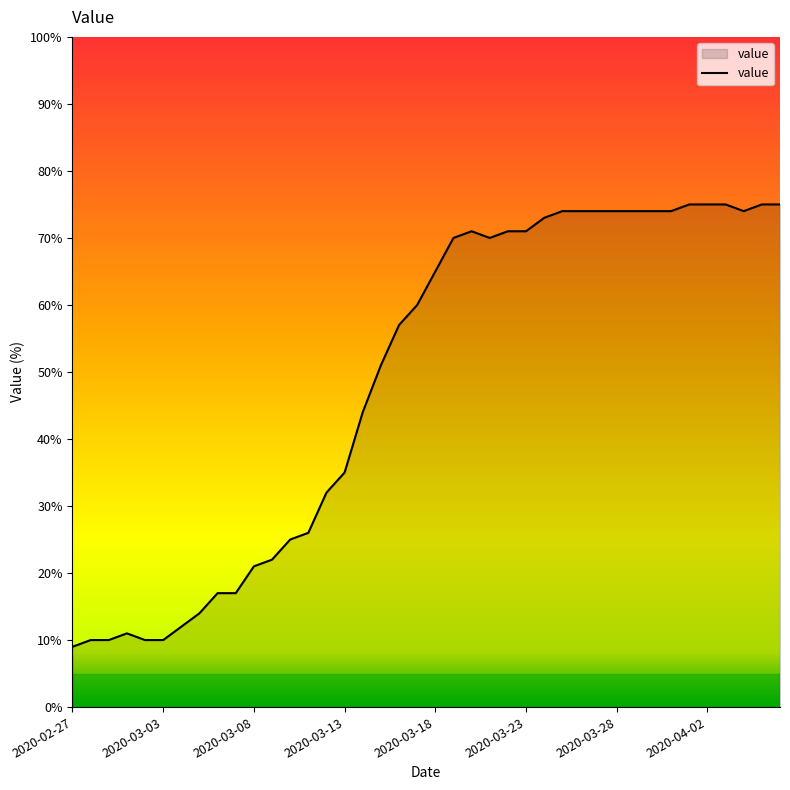

What is the smallest value displayed?

9